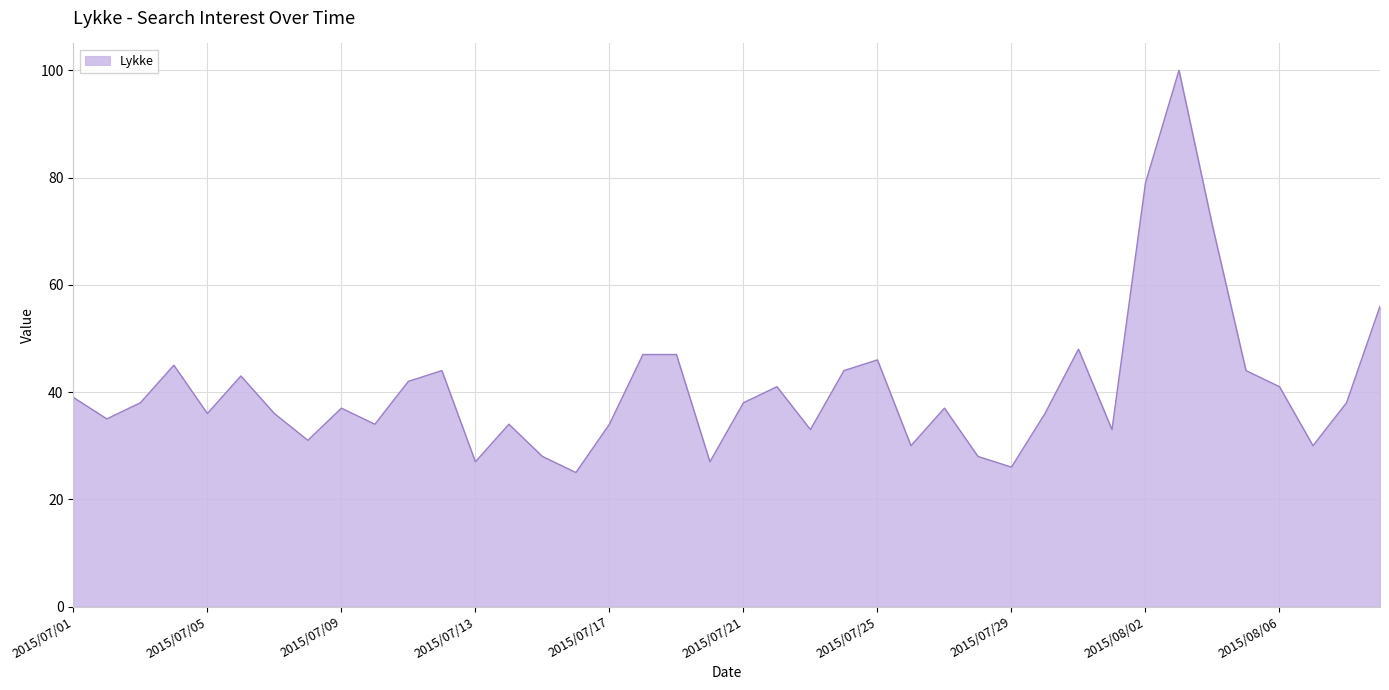

Does the chart have visible grid lines?

Yes